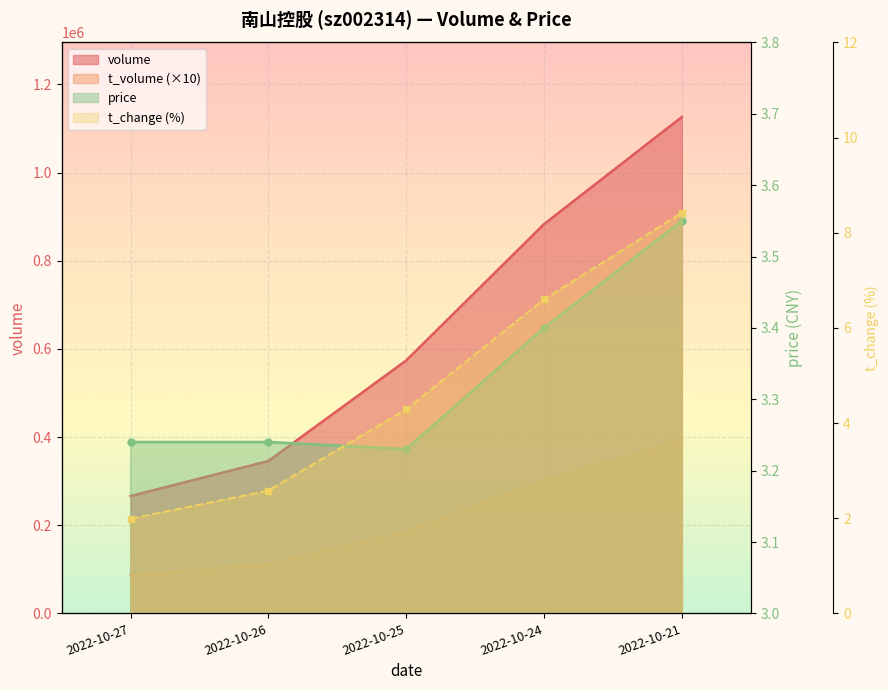

Reading left to right, transcribe all the data shown in this chart.

volume: 2022-10-27=266341.0	2022-10-26=345702.0	2022-10-25=573866.0	2022-10-24=883217.0	2022-10-21=1126294.0
t_volume: 2022-10-27=86390.0	2022-10-26=111890.0	2022-10-25=184620.0	2022-10-24=302360.0	2022-10-21=393330.0
t_change: 2022-10-27=2.0	2022-10-26=2.6	2022-10-25=4.3	2022-10-24=6.6	2022-10-21=8.4
price: 2022-10-27=3.2	2022-10-26=3.2	2022-10-25=3.2	2022-10-24=3.4	2022-10-21=3.5